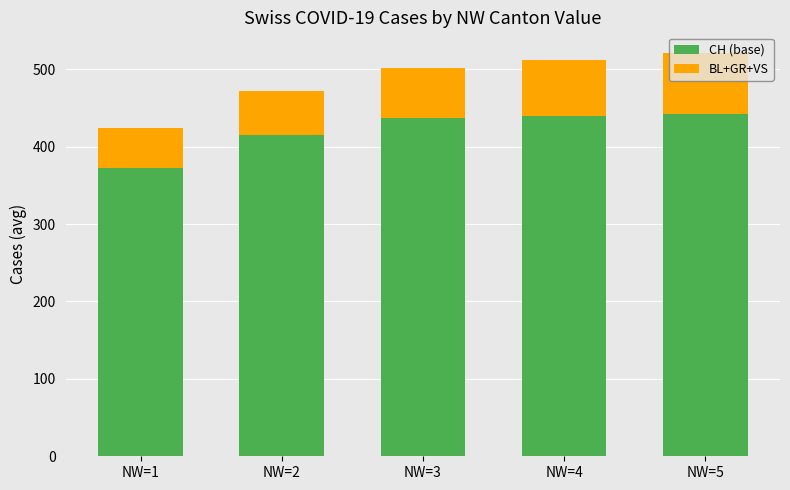

At which label is CH (base) closest to 406?

NW=2